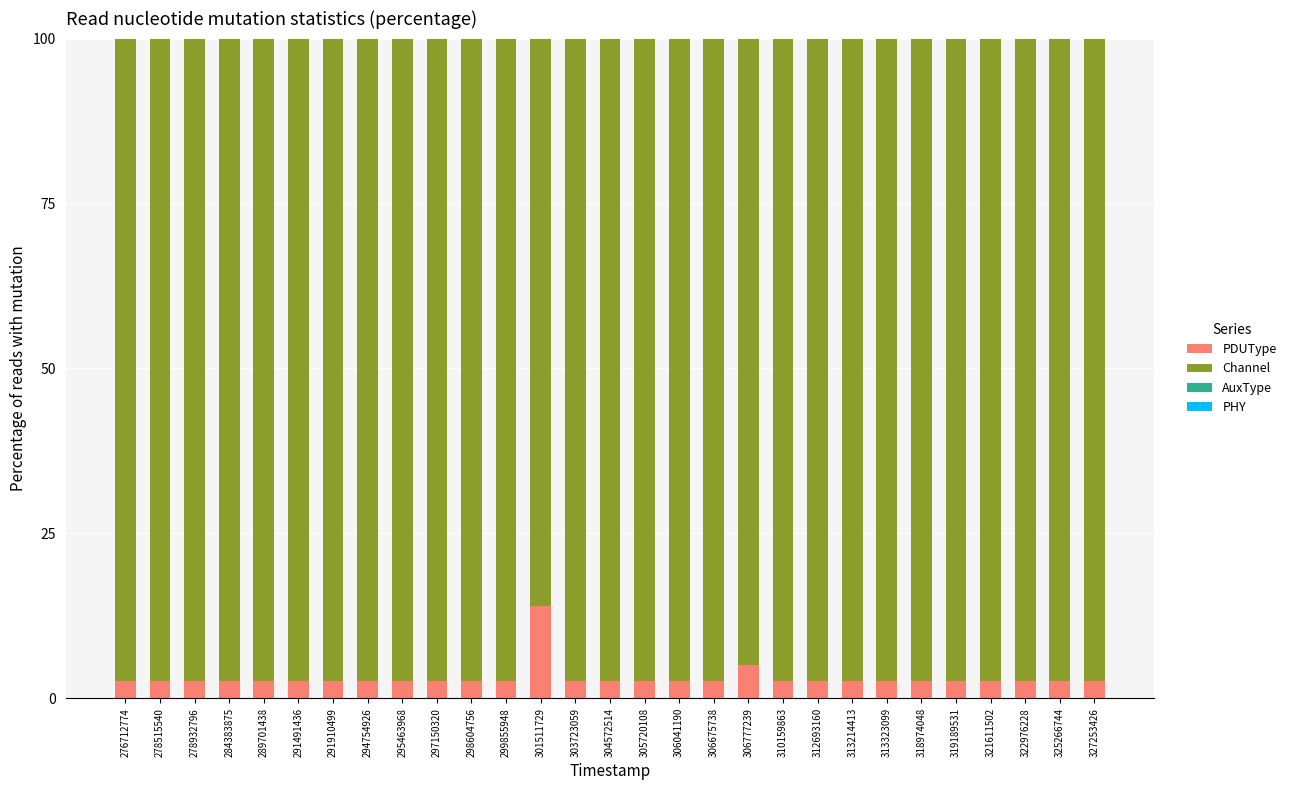

The value of PDUType at 318974048 is 2.6. True or false?

True